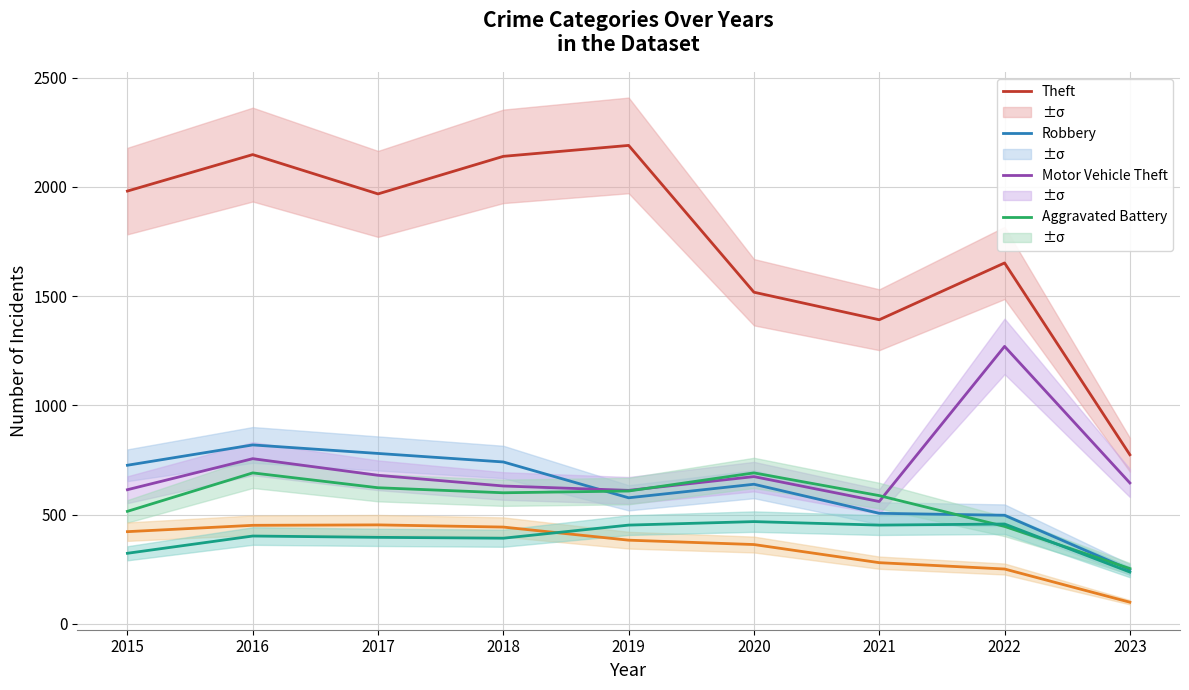

What is the minimum value for Motor Vehicle Theft?

560